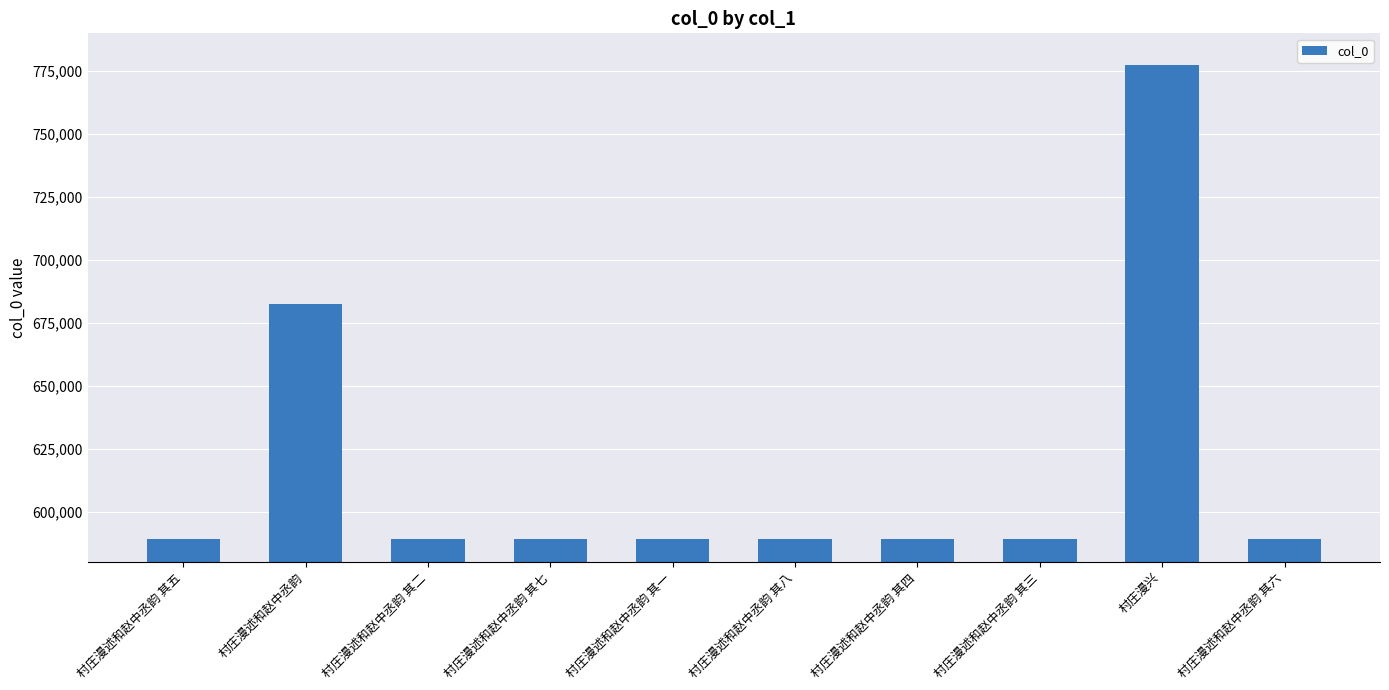

True or false: the data shows 589111 at 村庄漫述和赵中丞韵 其八.

True